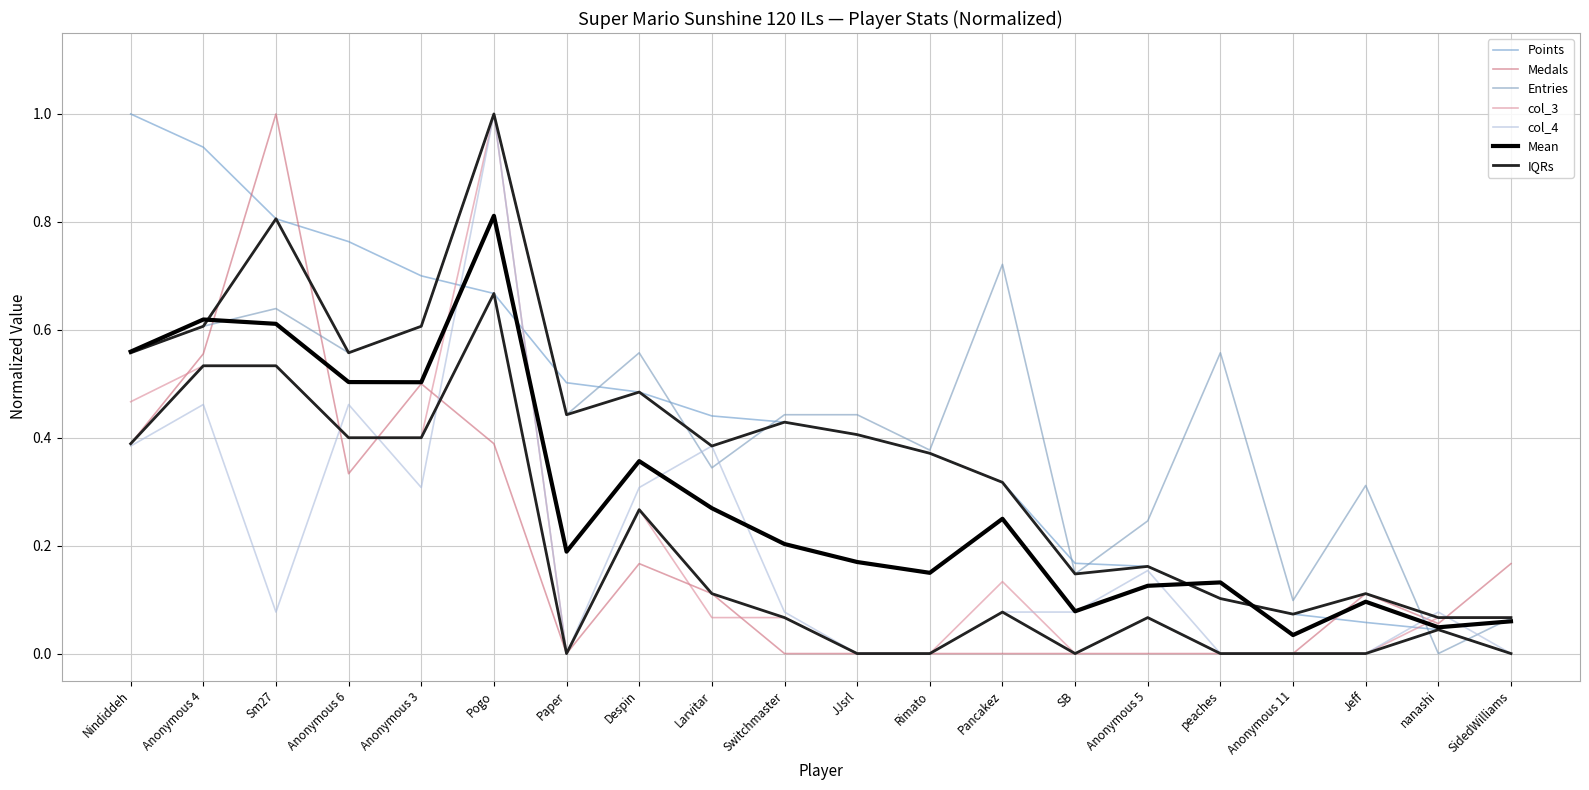

Does the chart display data point markers on the line(s)?

No